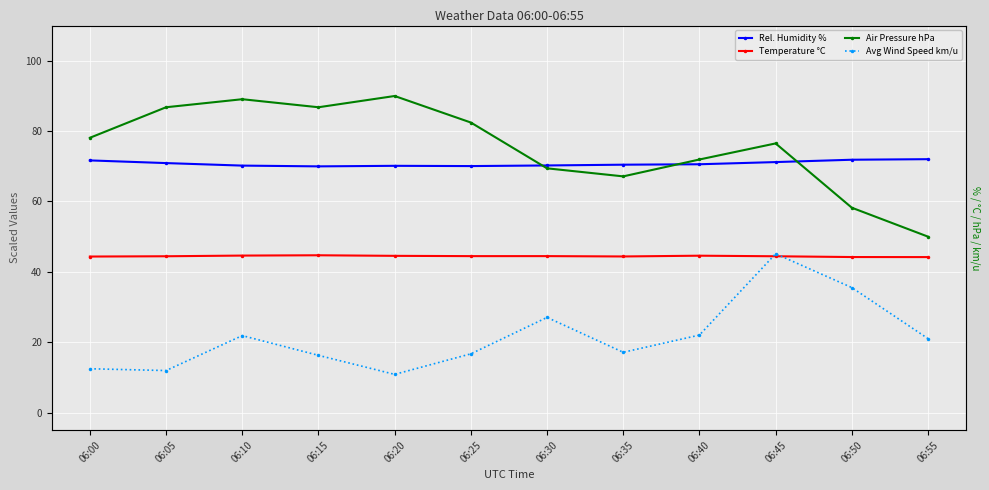

The value of Avg Wind Speed km/u at 06:10 is 12.4. True or false?

False